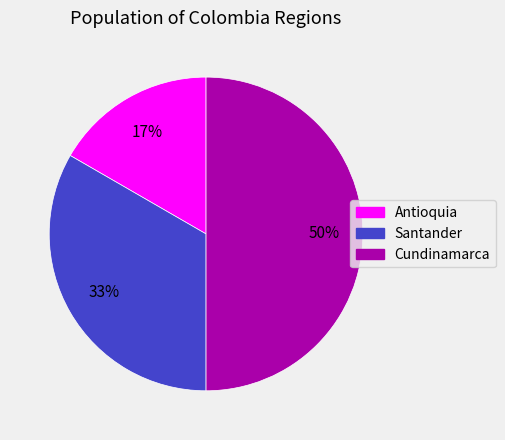

Rank the categories by value from highest to lowest.

Cundinamarca, Santander, Antioquia